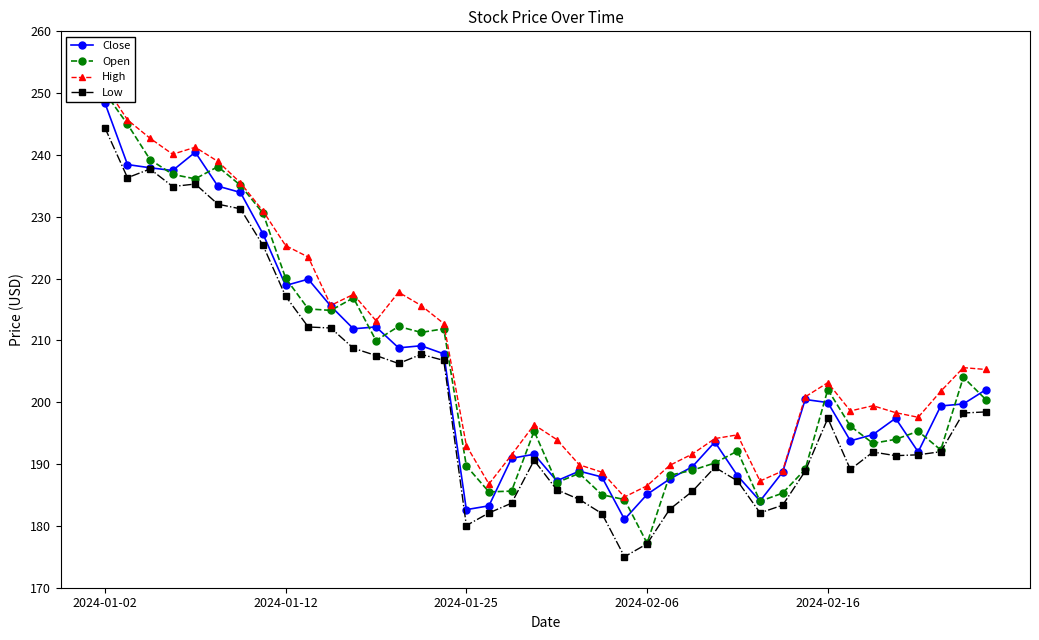

At 21, list the series in order from largest to smallest.

High, Close, Open, Low